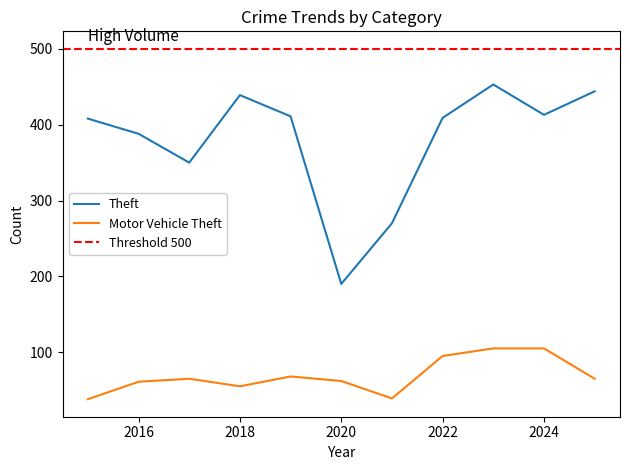

What is the average value of the Theft series?

380